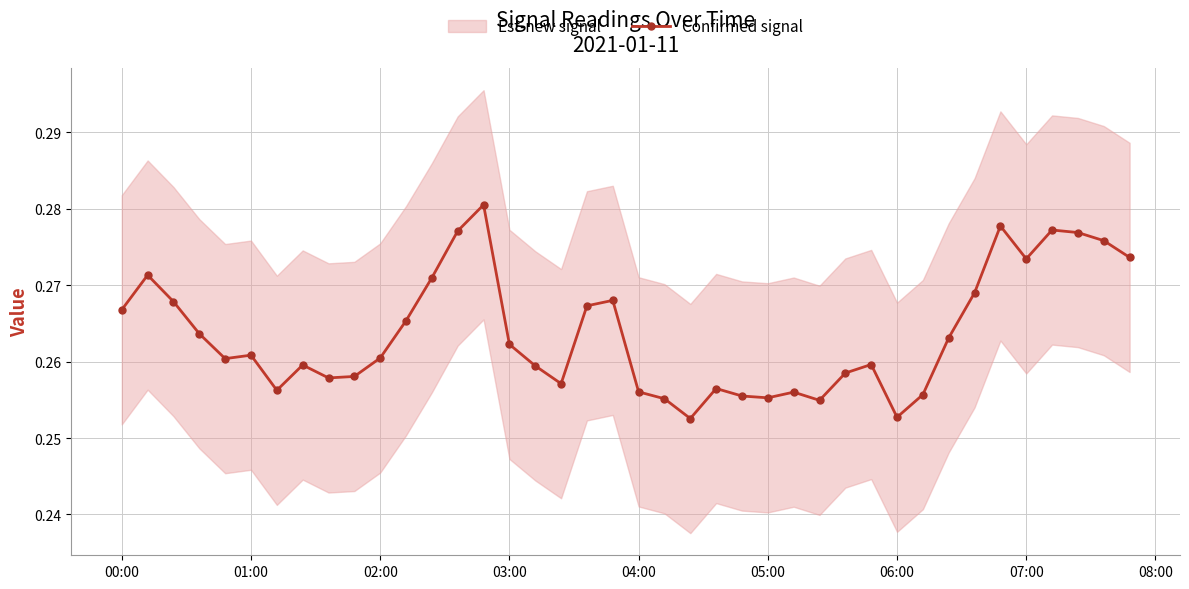

True or false: Confirmed signal has more than 1 points higher than both neighbors.

True